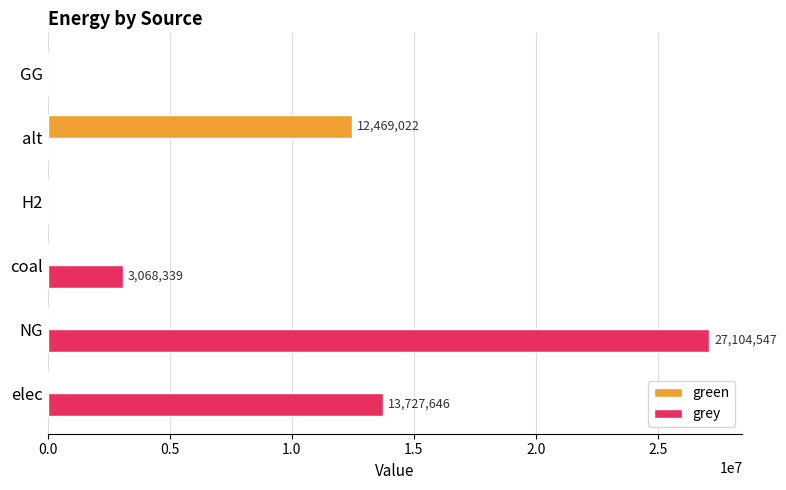

What is the total value across all series at NG?

27104546.5